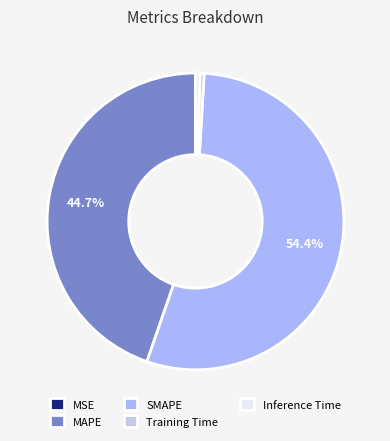

Which category accounts for the majority?

SMAPE